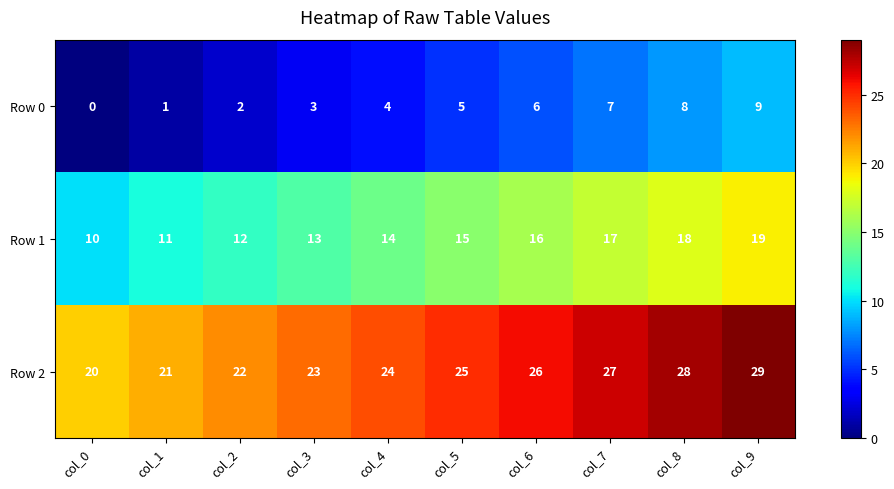

Rank the series by their maximum value, from highest to lowest.

Row 2, Row 1, Row 0